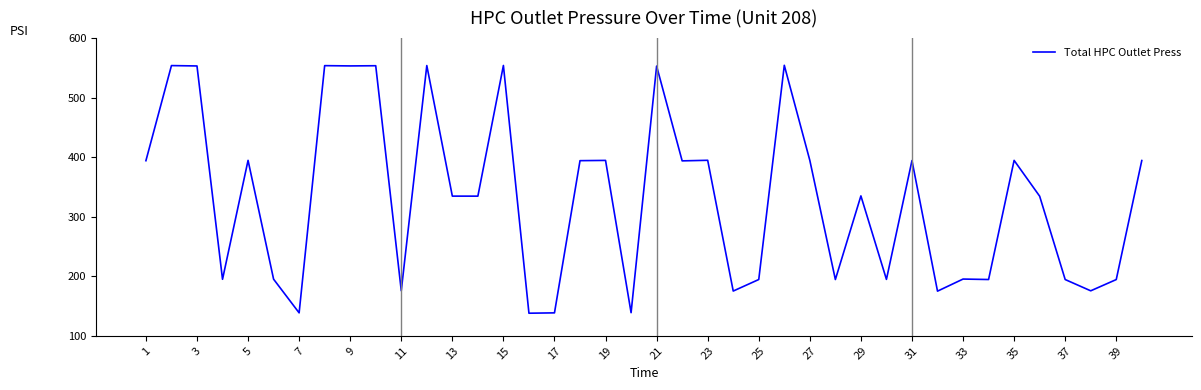

What is the smallest value displayed?

138.0